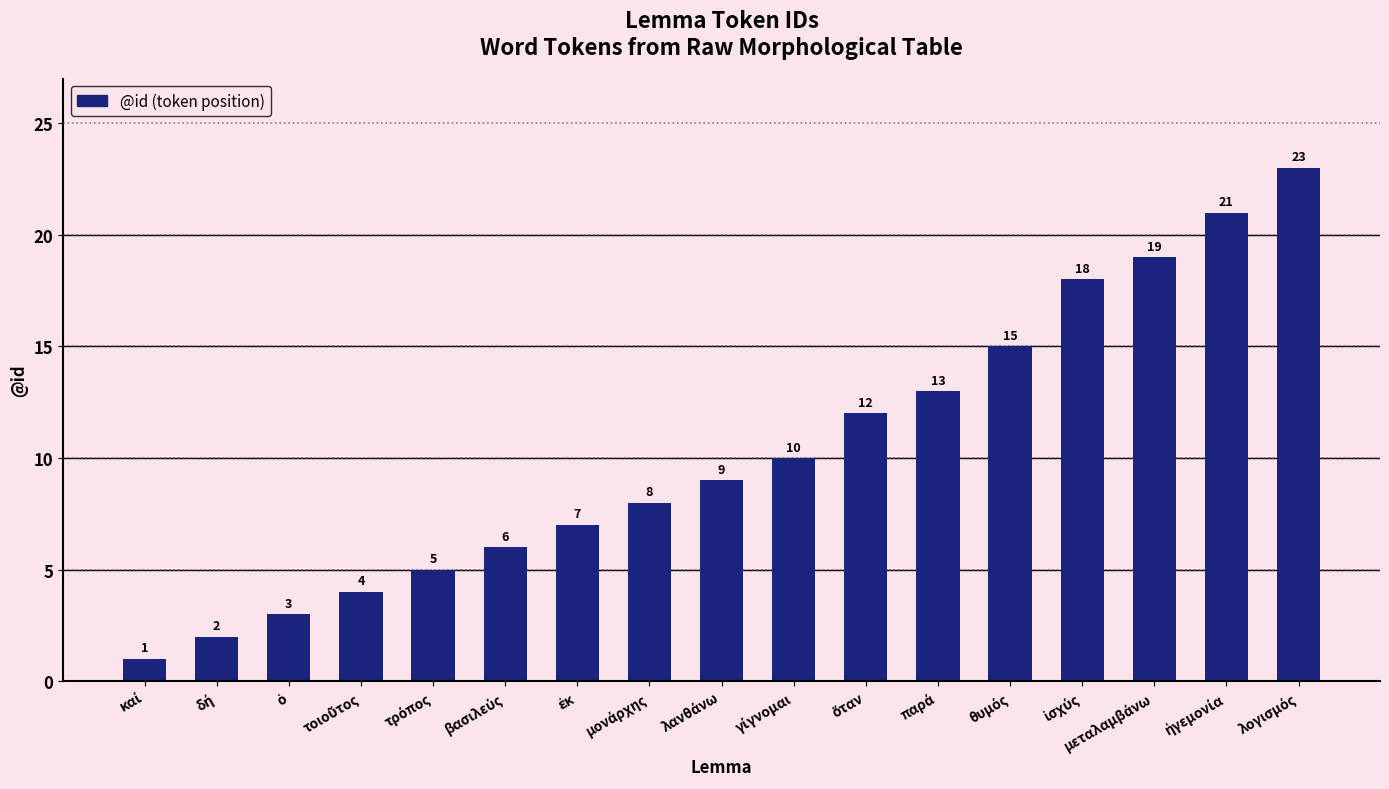

What is the greatest value displayed?

23